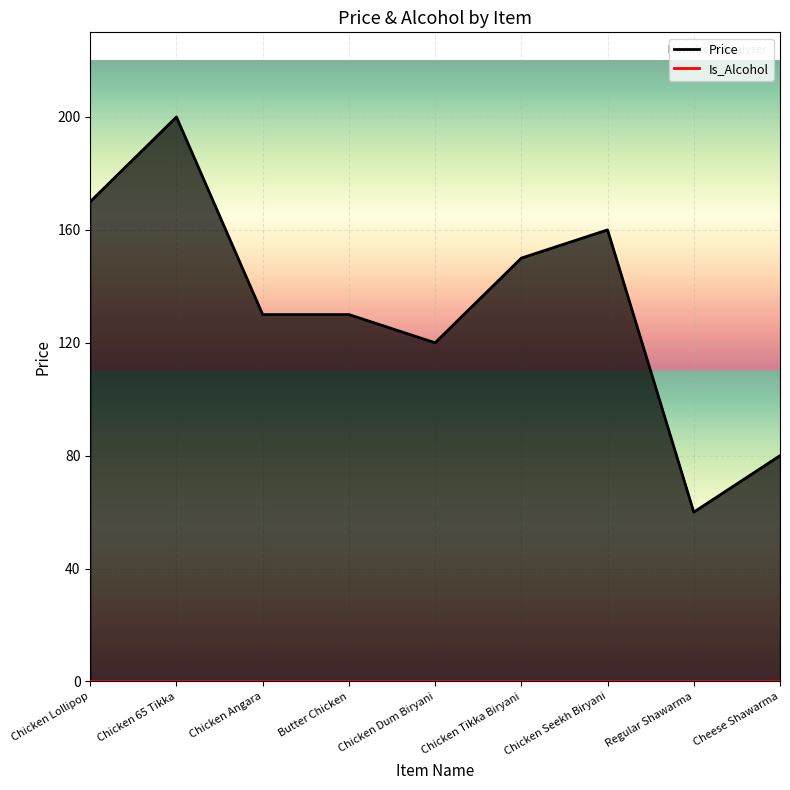

Reading left to right, transcribe all the data shown in this chart.

Price: 170	200	130	130	120	150	160	60	80
Is_Alcohol: 0	0	0	0	0	0	0	0	0